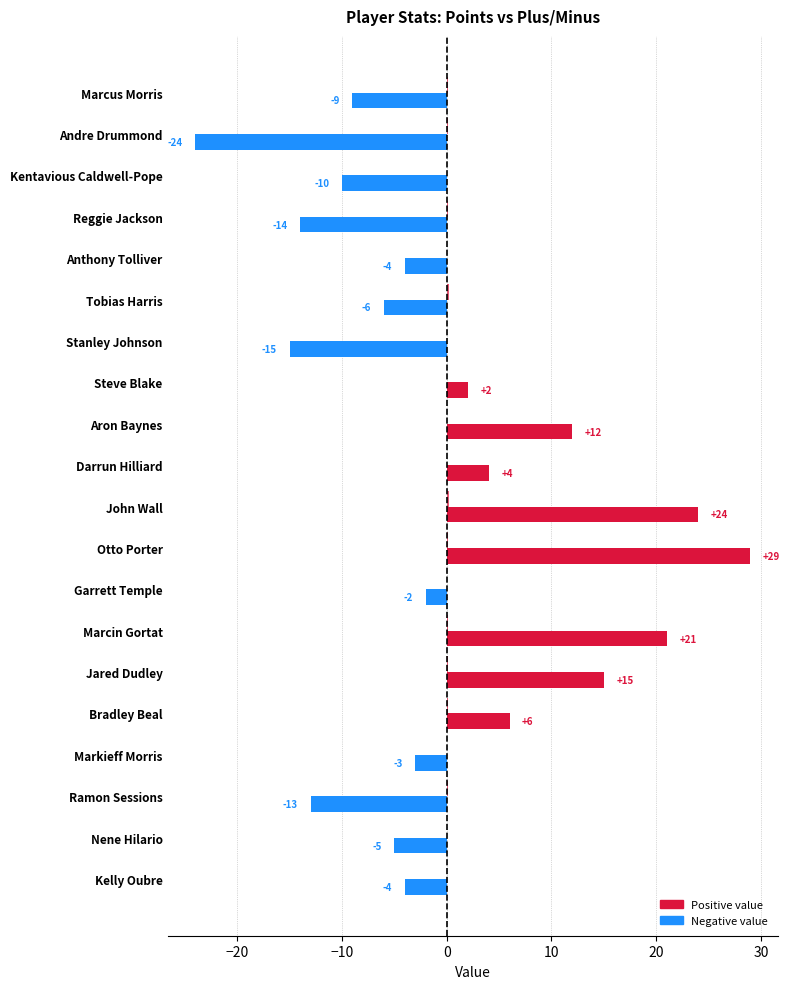

How many distinct data groups are displayed?

2